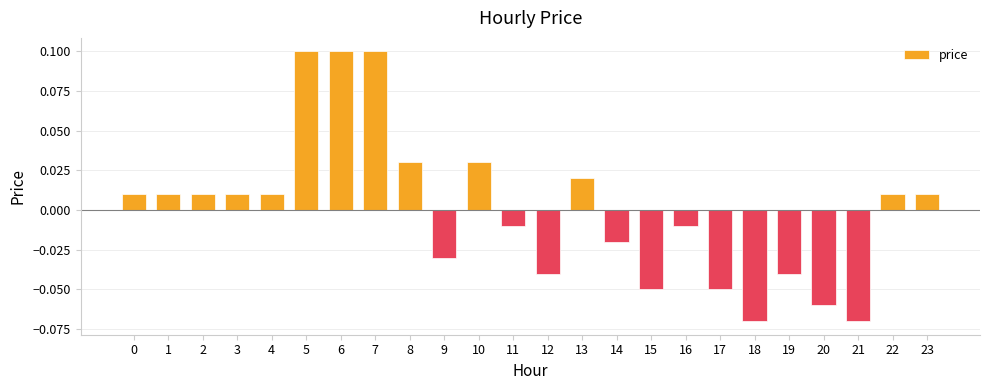

Are the bars grouped side by side (vs. stacked)?

No